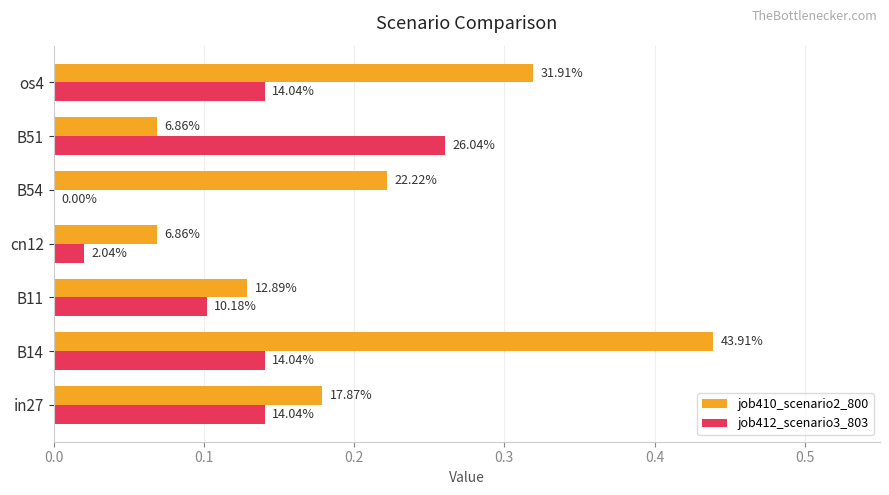

Rank the series by their average value, from lowest to highest.

job412_scenario3_803, job410_scenario2_800